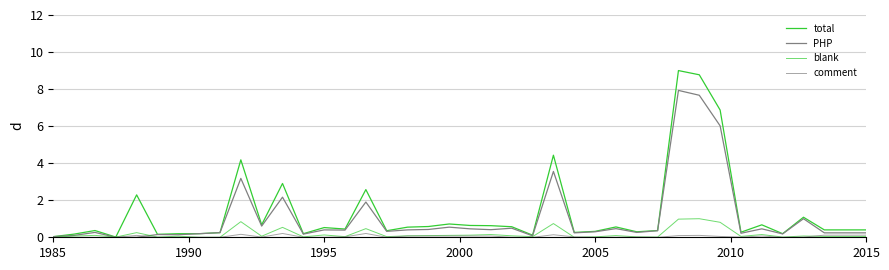

How many interior local peaks does the blank series have?

13